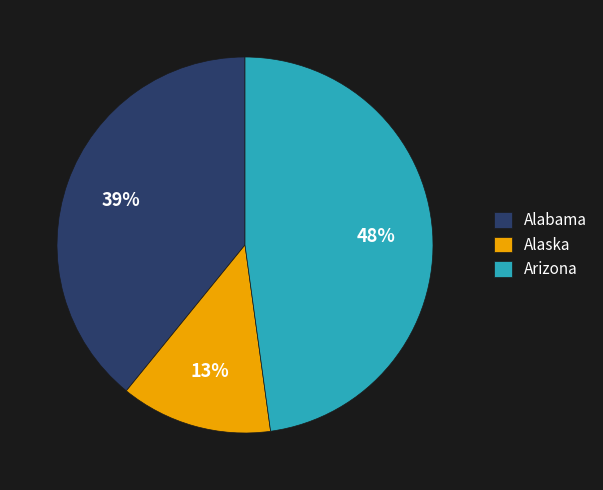

To the nearest percent, what is the combined percentage of Alaska and Alabama?

52%